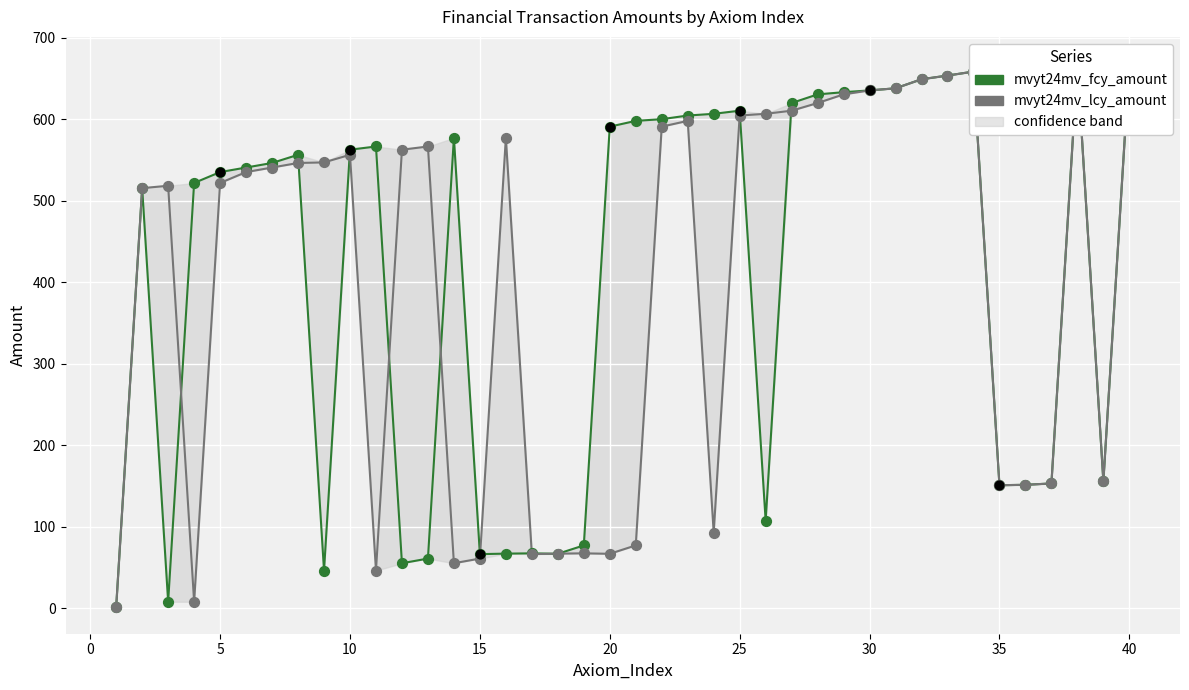

Which series has the largest total across all categories?

mvyt24mv_fcy_amount